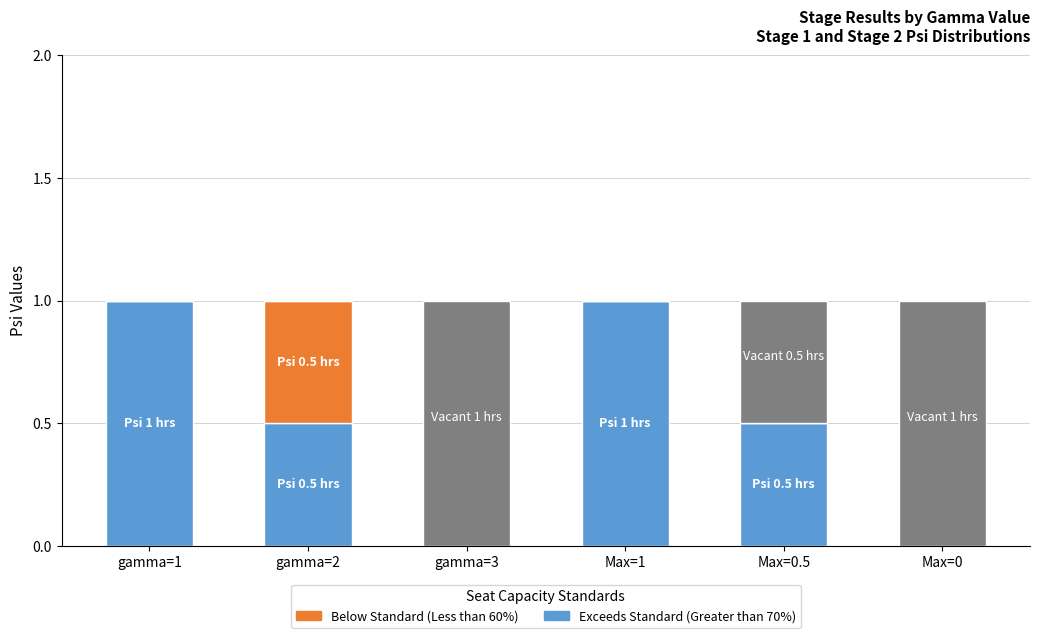

What is the total value across all series at Max=0?

1.0